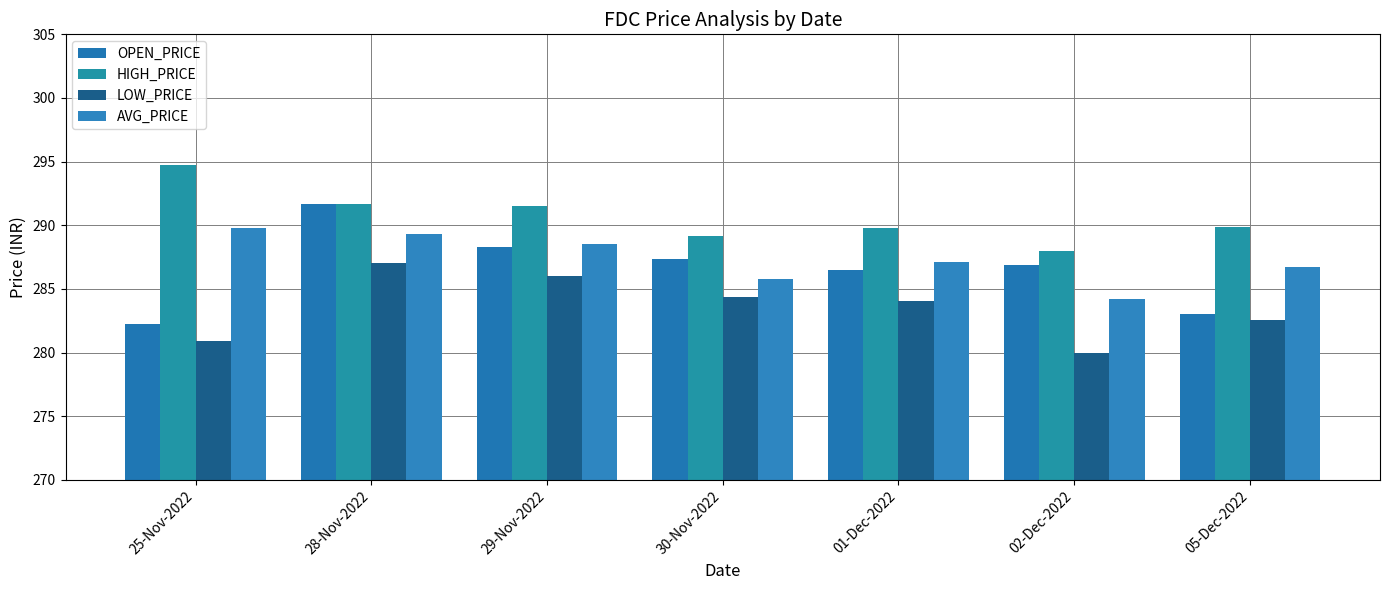

What is the value of the AVG_PRICE bar at the 3rd from the left?

288.5